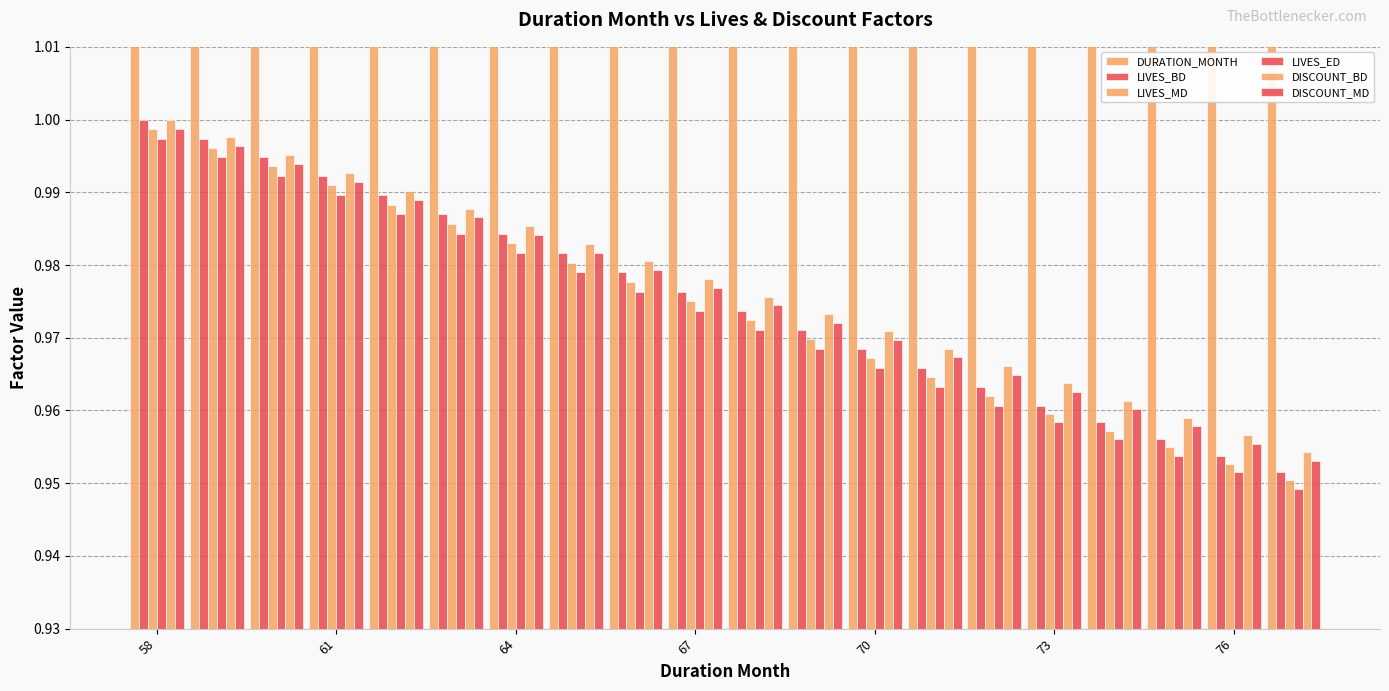

How many distinct data groups are displayed?

6